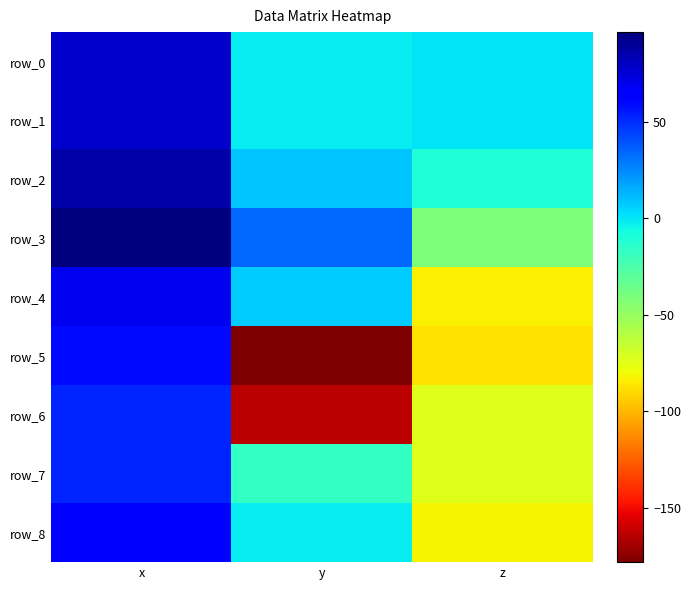

Reading left to right, transcribe all the data shown in this chart.

row_0: 77.9	-1.1	0.2
row_1: 78.1	-1.5	0.4
row_2: 87.0	8.7	-10.0
row_3: 96.7	33.4	-40.9
row_4: 69.4	6.5	-83.5
row_5: 60.1	-178.3	-87.0
row_6: 51.9	-164.2	-73.8
row_7: 51.7	-16.8	-73.1
row_8: 62.3	-1.6	-82.6